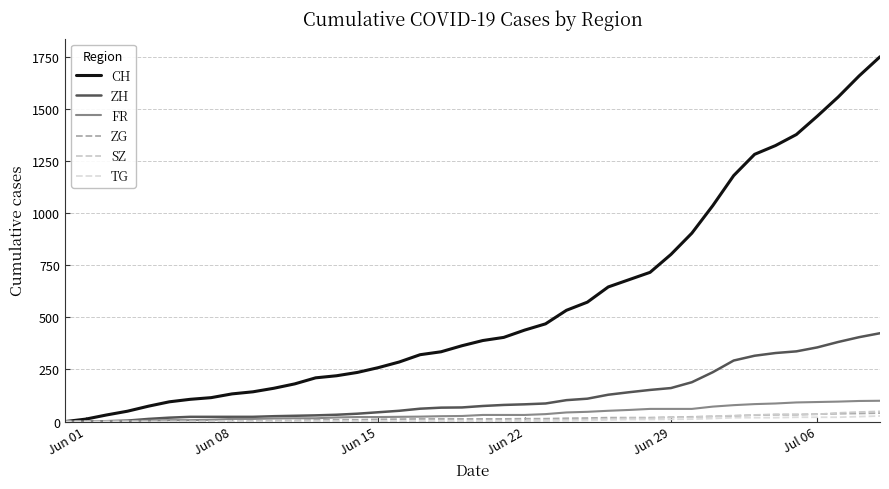

How many lines are shown in the chart?

6